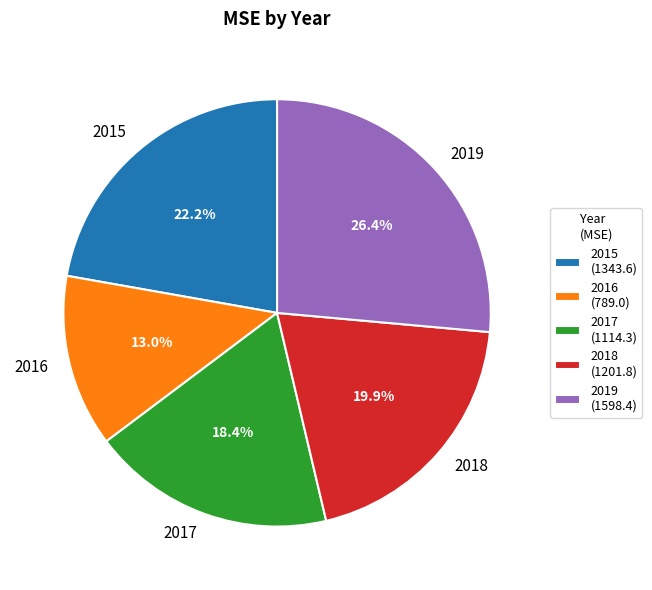

Rank the categories by value from lowest to highest.

2016, 2017, 2018, 2015, 2019